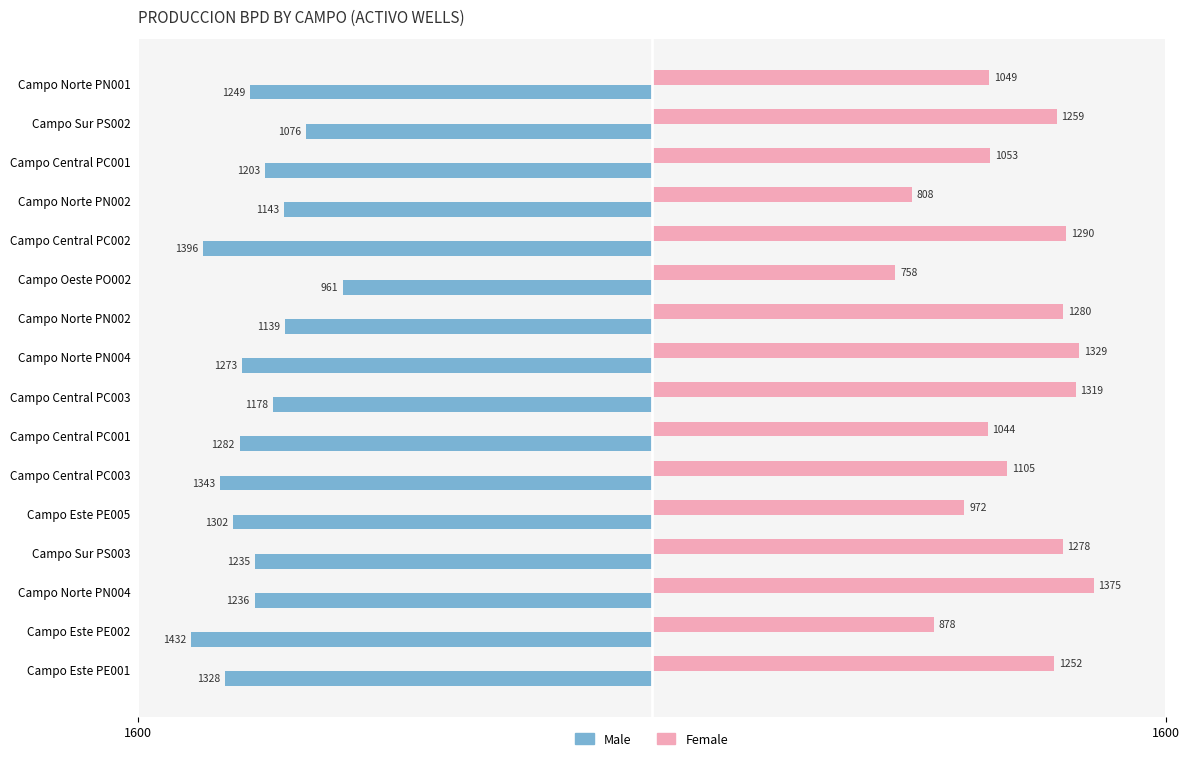

What are all the series names shown in the legend?

Male, Female